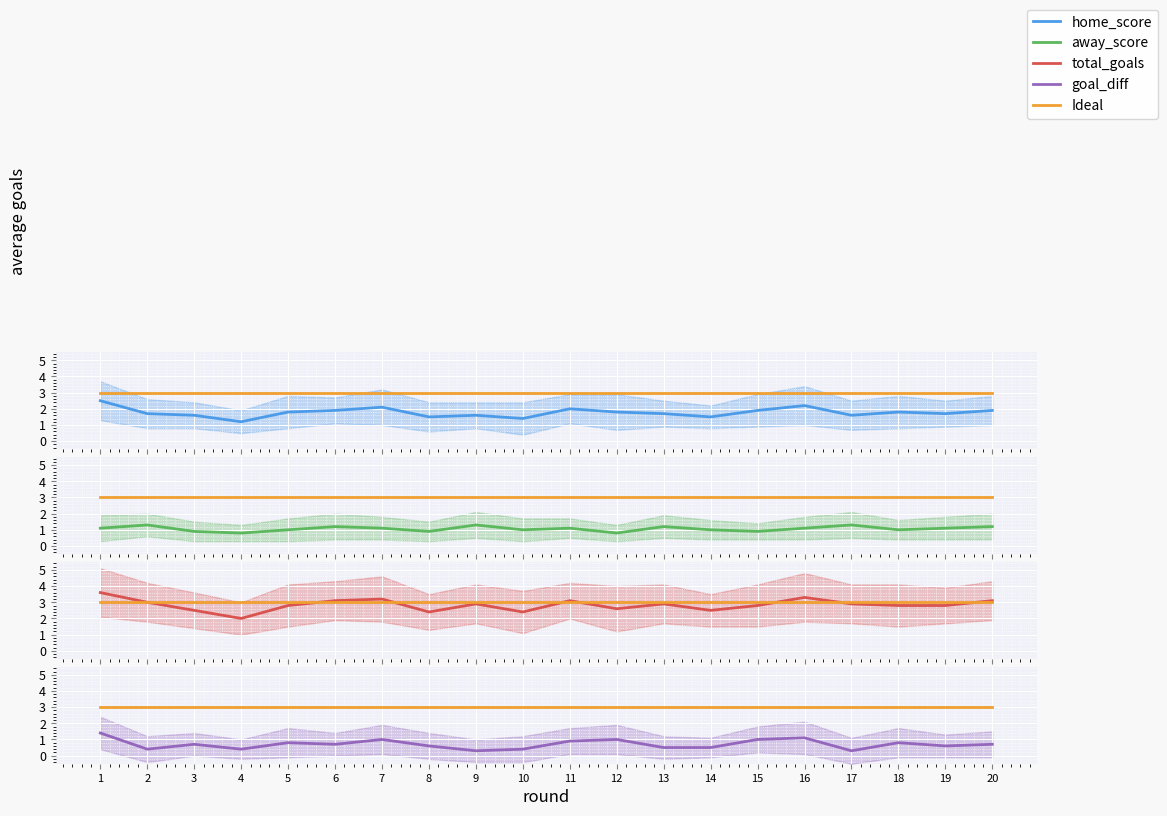

What is the difference between the goal_diff values at 13 and 2?

0.1